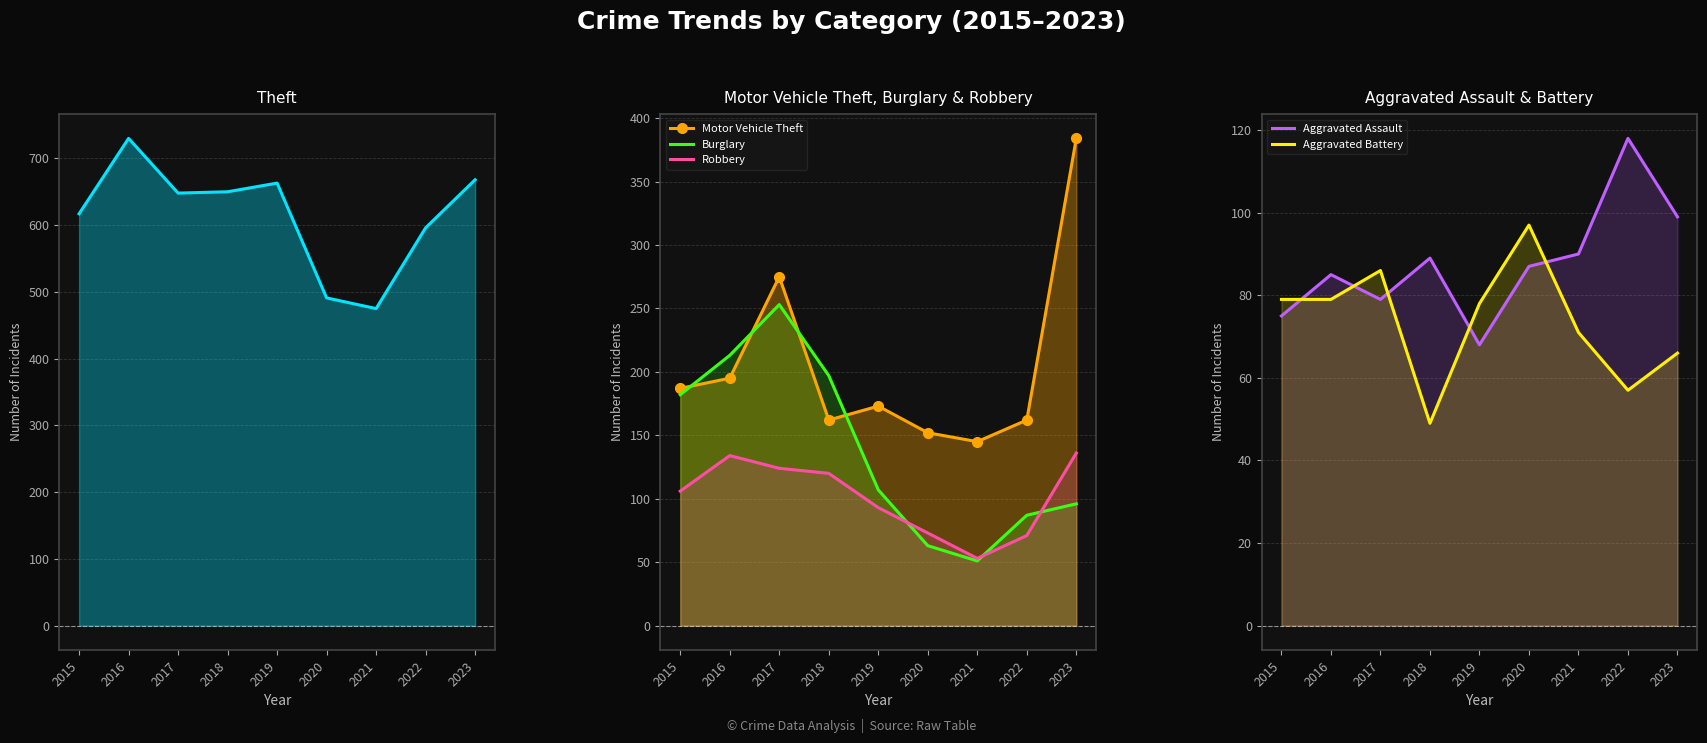

At which label does Motor Vehicle Theft first exceed 173?

2015